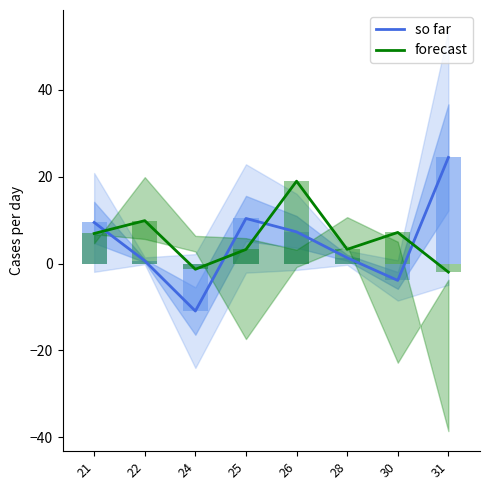

Reading right to left, transcribe all the data shown in this chart.

so far: 24.5	-3.9	1.3	7.3	10.4	-10.9	0.6	9.5
forecast: -2.0	7.2	3.3	19.0	3.3	-1.3	9.9	6.9